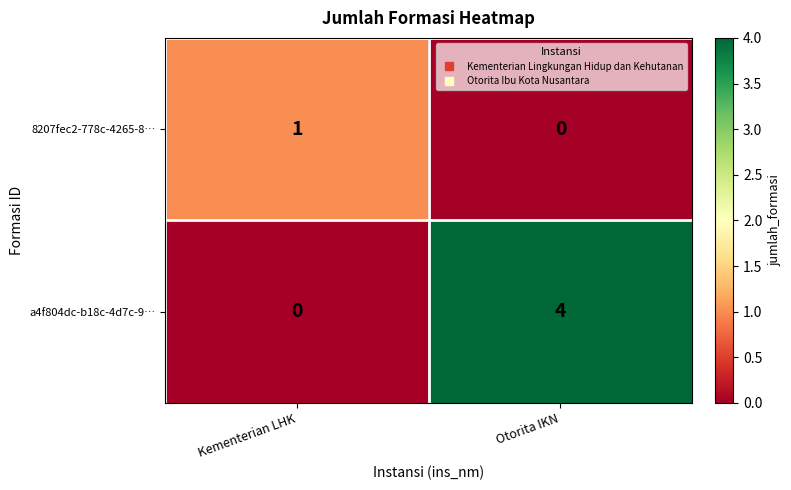

Is it true that a4f804dc-b18c-4d7c-9… equals 0 at Kementerian LHK?

True